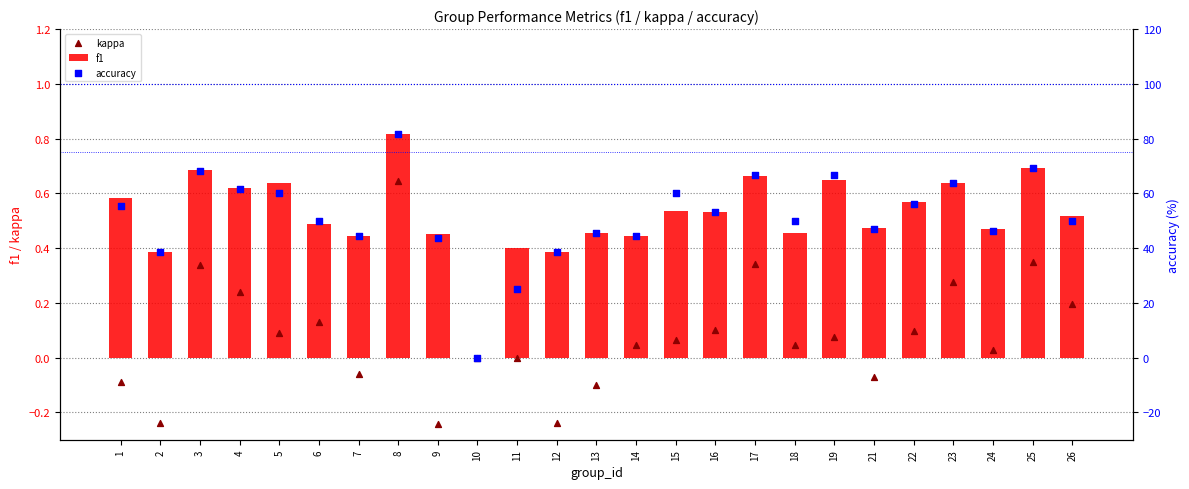

What is the total value across all series at 25?

70.3